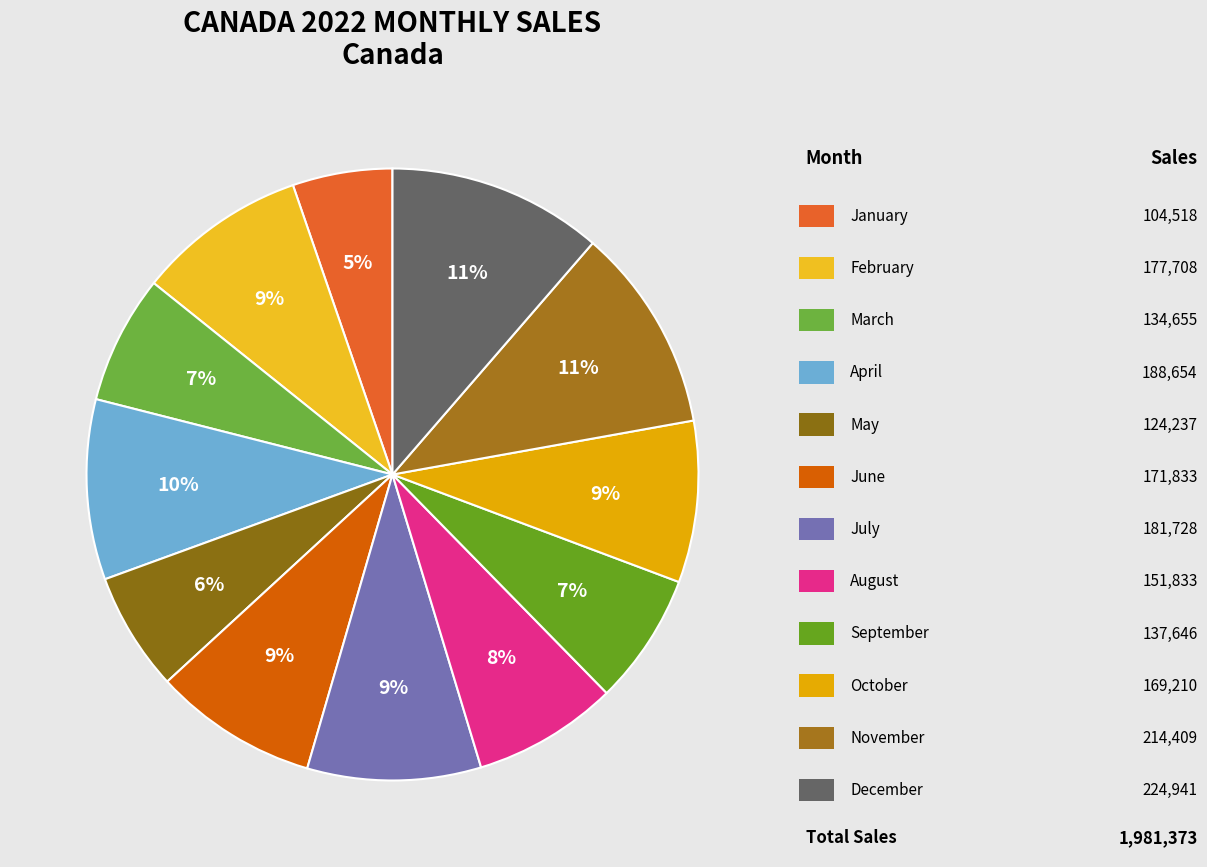

Rank the categories by value from highest to lowest.

December, November, April, July, February, June, October, August, September, March, May, January